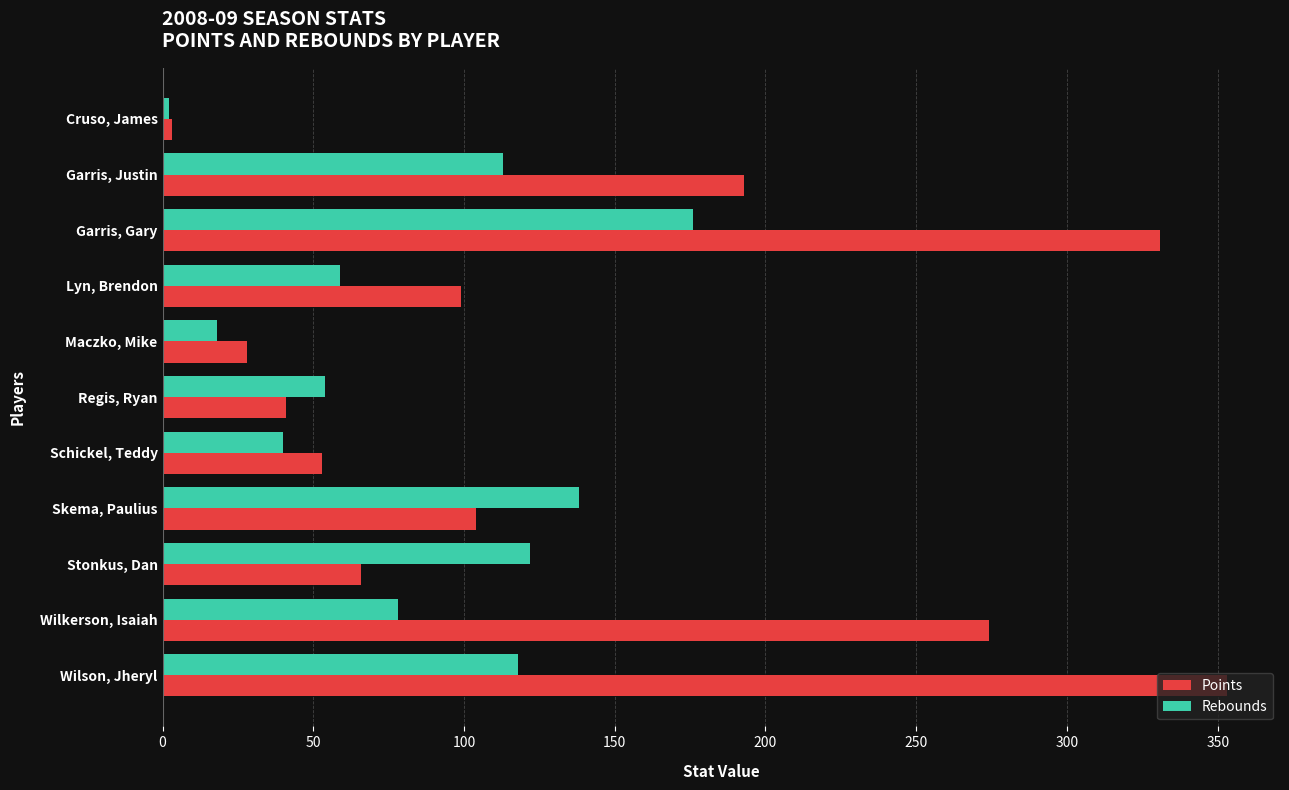

List the labels in order of Rebounds value, smallest first.

Cruso, James, Maczko, Mike, Schickel, Teddy, Regis, Ryan, Lyn, Brendon, Wilkerson, Isaiah, Garris, Justin, Wilson, Jheryl, Stonkus, Dan, Skema, Paulius, Garris, Gary